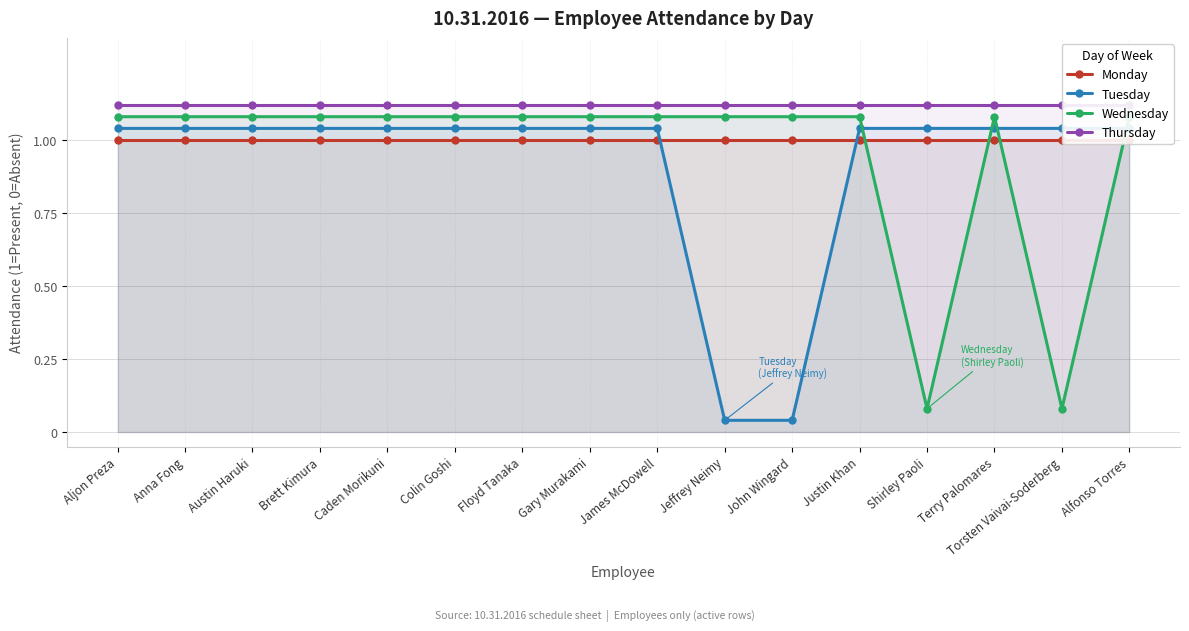

True or false: Thursday and Tuesday cross at least once.

False